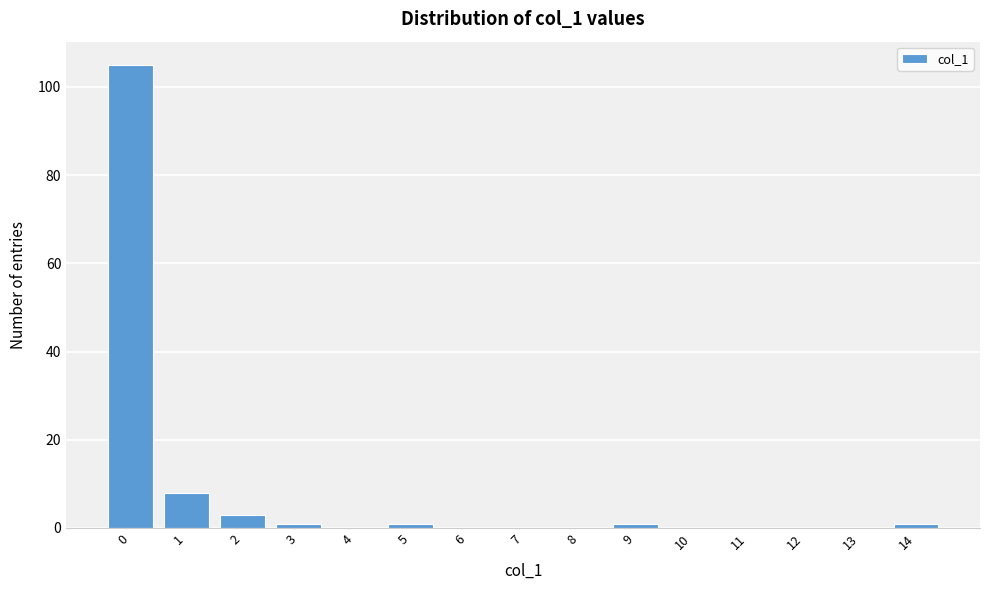

Reading left to right, what are all the values shown in this chart?

0=105	1=8	2=3	3=1	4=0	5=1	6=0	7=0	8=0	9=1	10=0	11=0	12=0	13=0	14=1